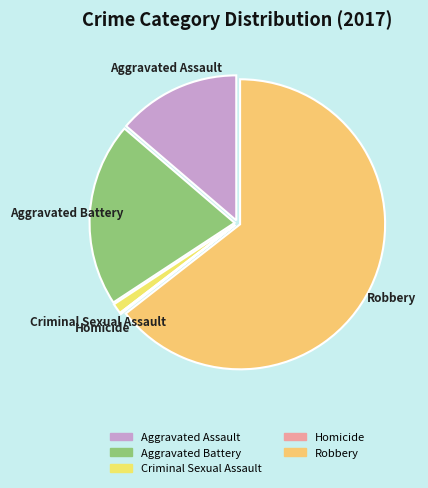

Which slice is the largest?

Robbery